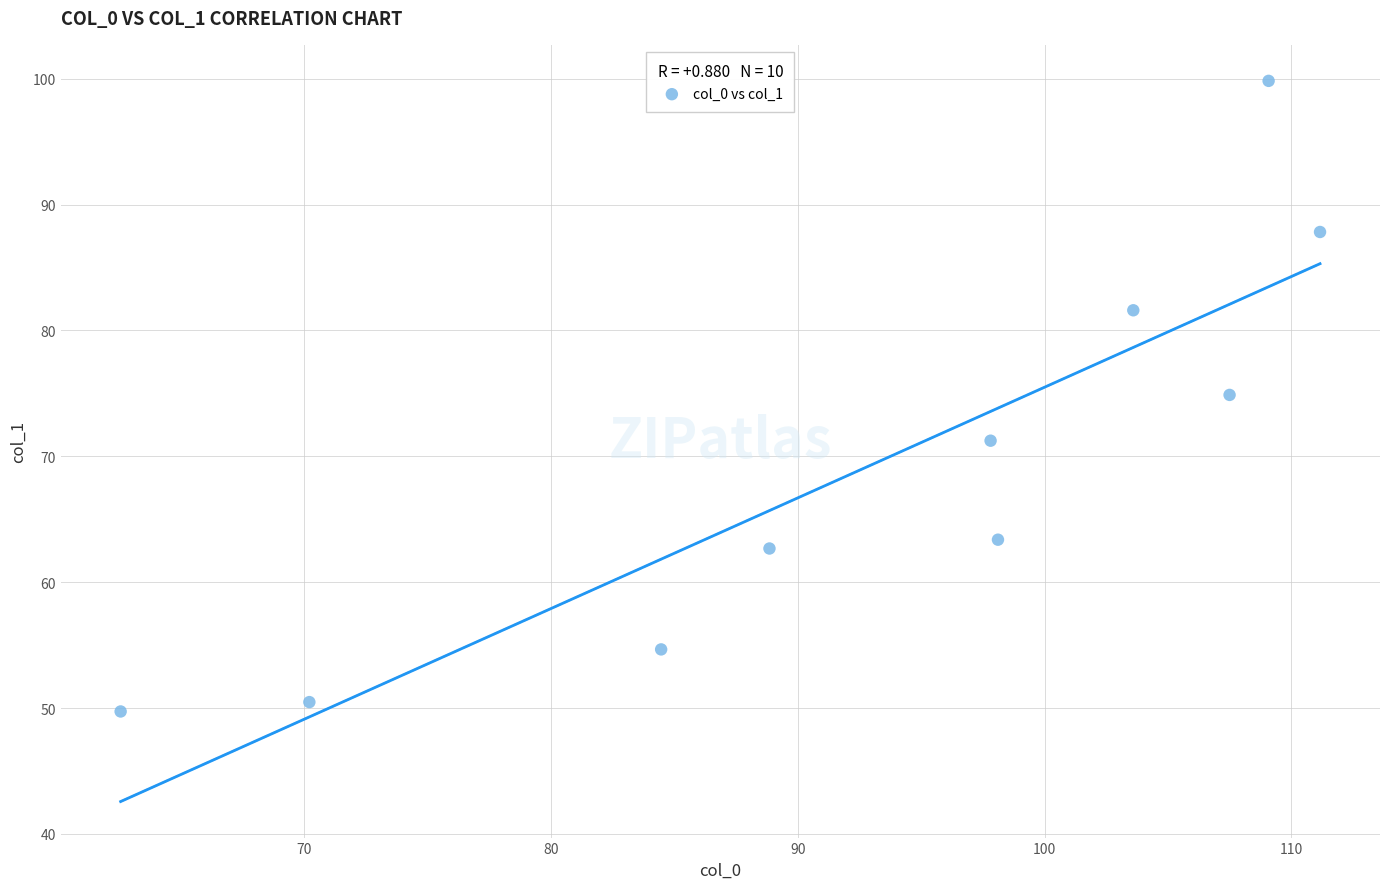

What is the range of X values (max minus min)?

48.6